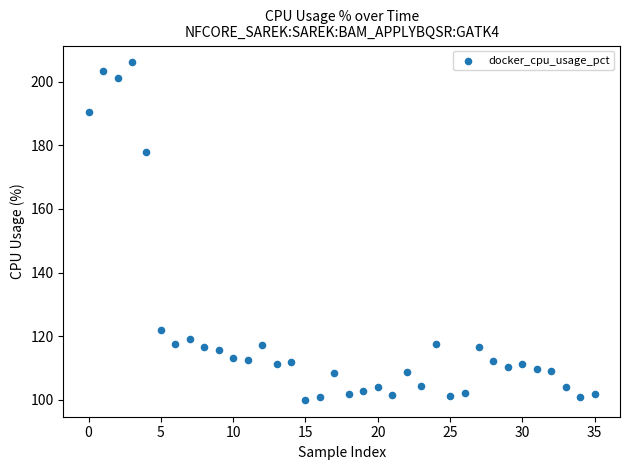

What is the range of Y values (max minus min)?

106.2